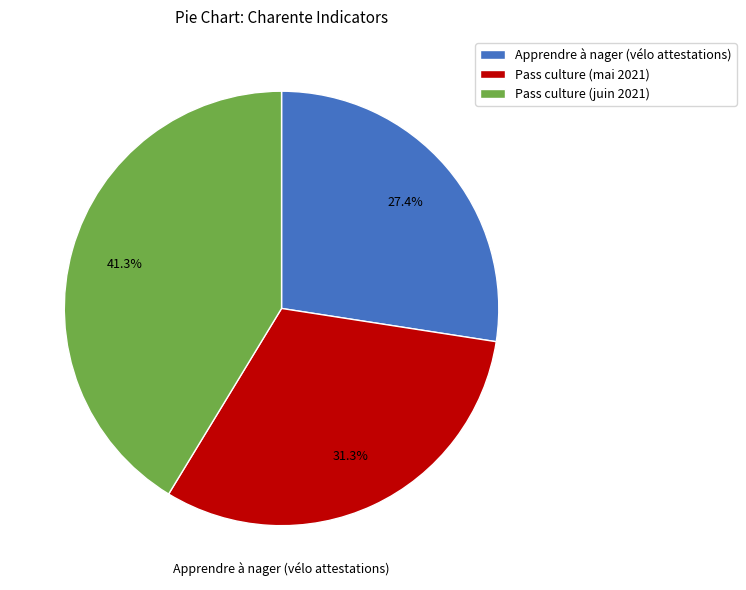

To the nearest percent, what is the difference between the largest and smallest slice percentages?

14%